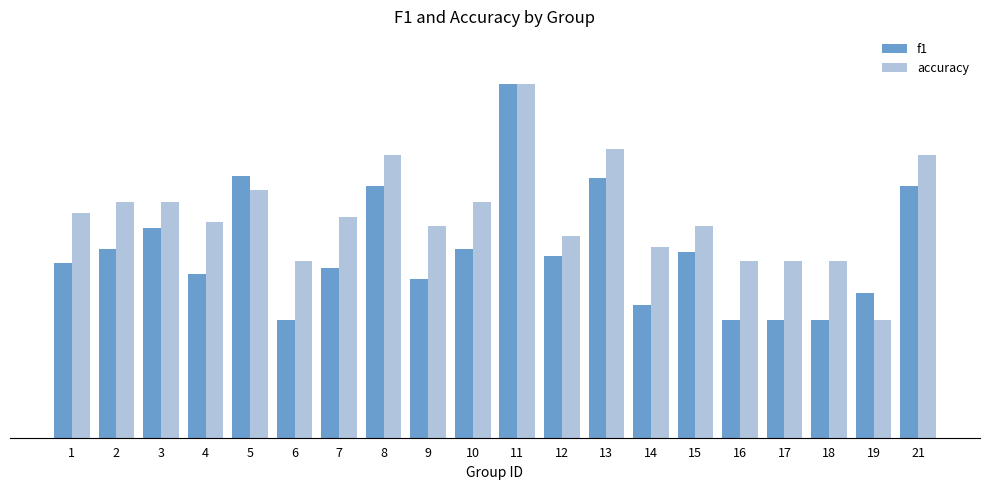

What is the greatest value displayed?

1.0